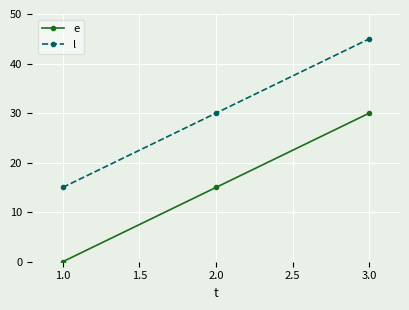

What is the label of the 3rd point from the left?

3.0